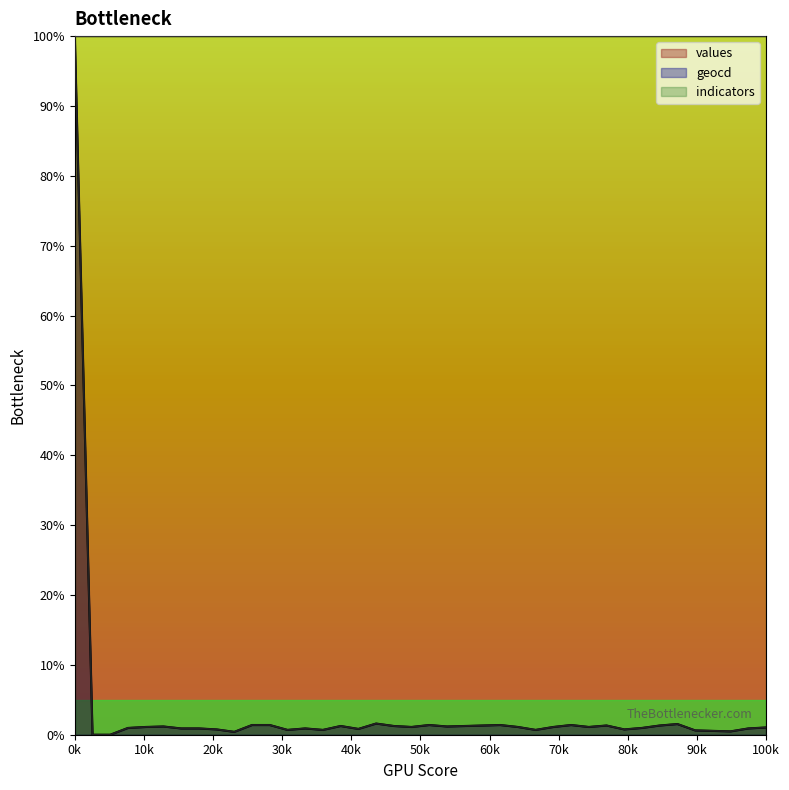

Between 15 and 32, which is larger?

15